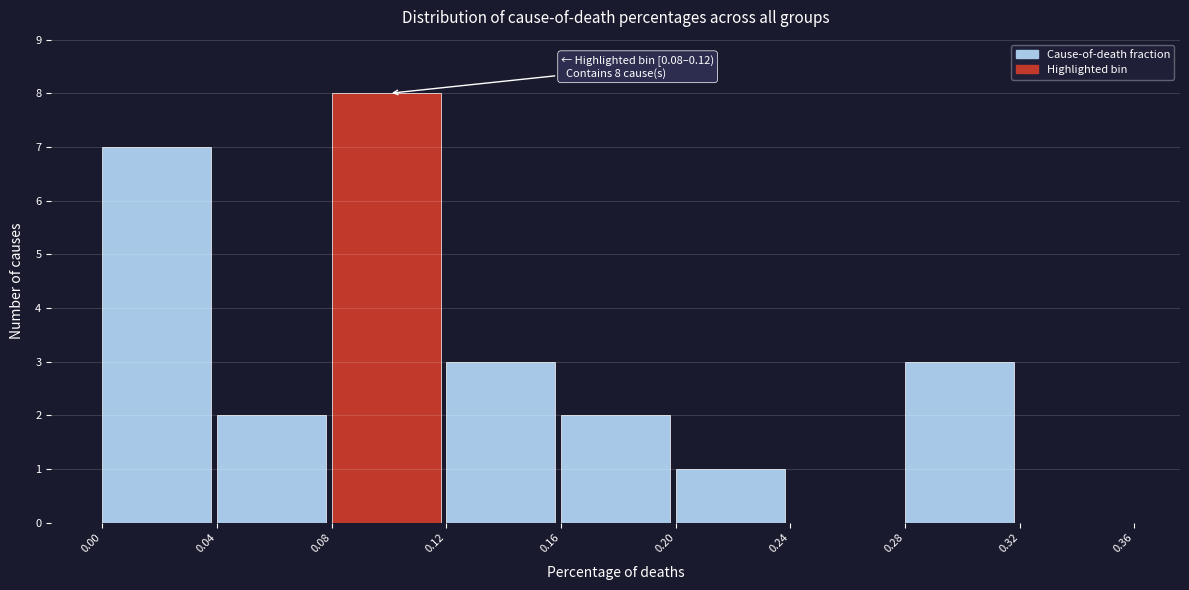

Over which range of the x-axis is the bar tallest?

0.08 to 0.12